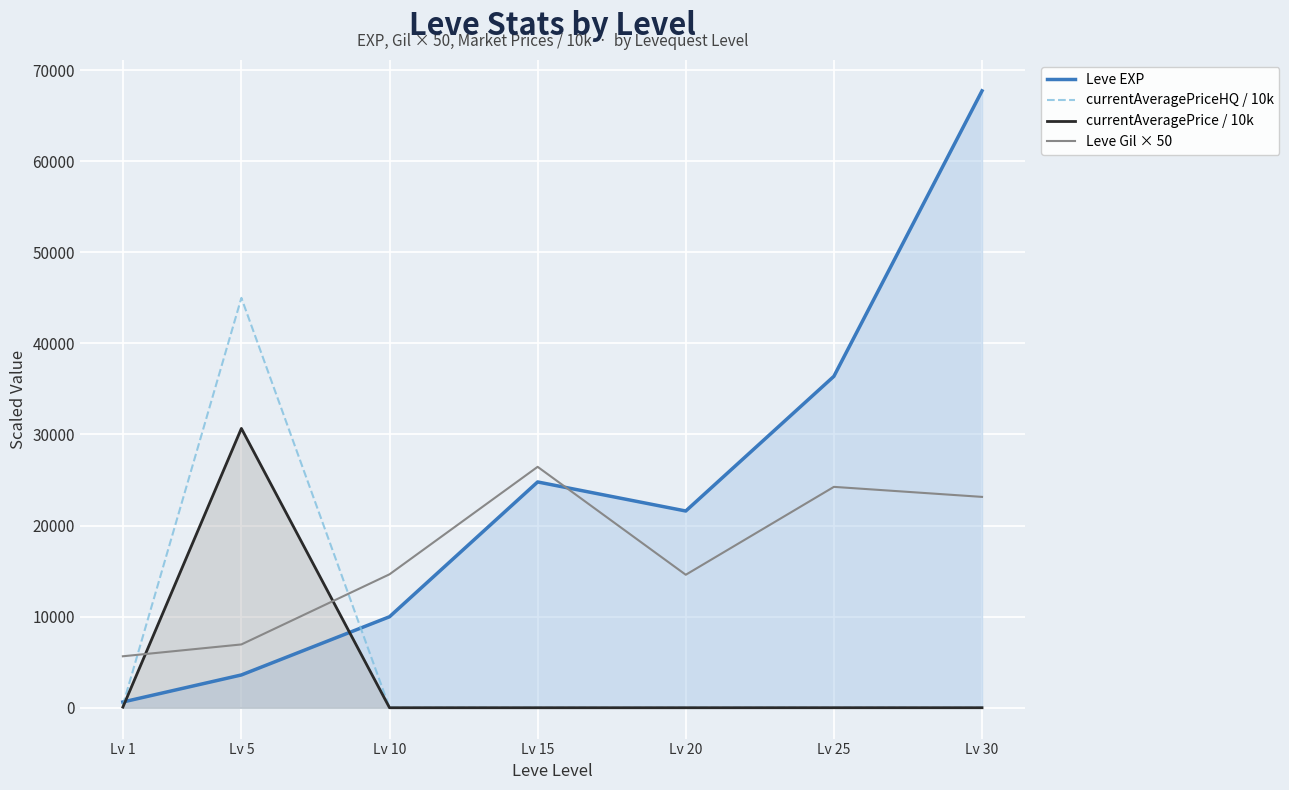

List the series in order of their peak value, lowest first.

Leve Gil × 50, currentAveragePrice / 10k, currentAveragePriceHQ / 10k, Leve EXP